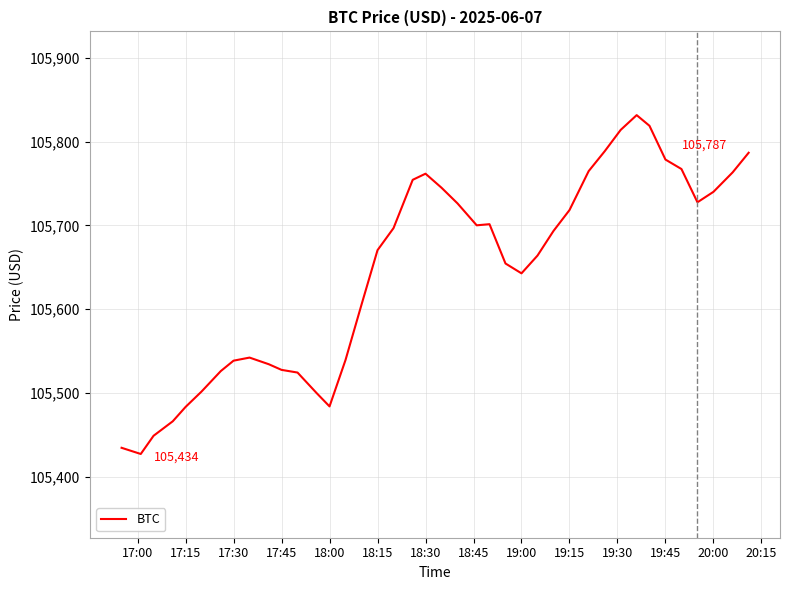

What is the greatest value displayed?

105831.6